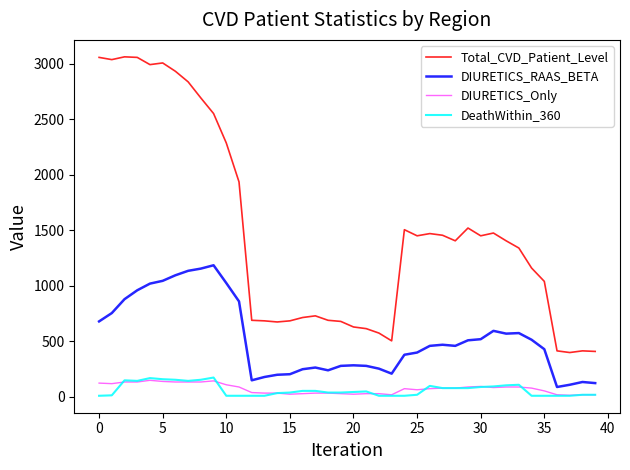

What is the minimum value for Total_CVD_Patient_Level?

400